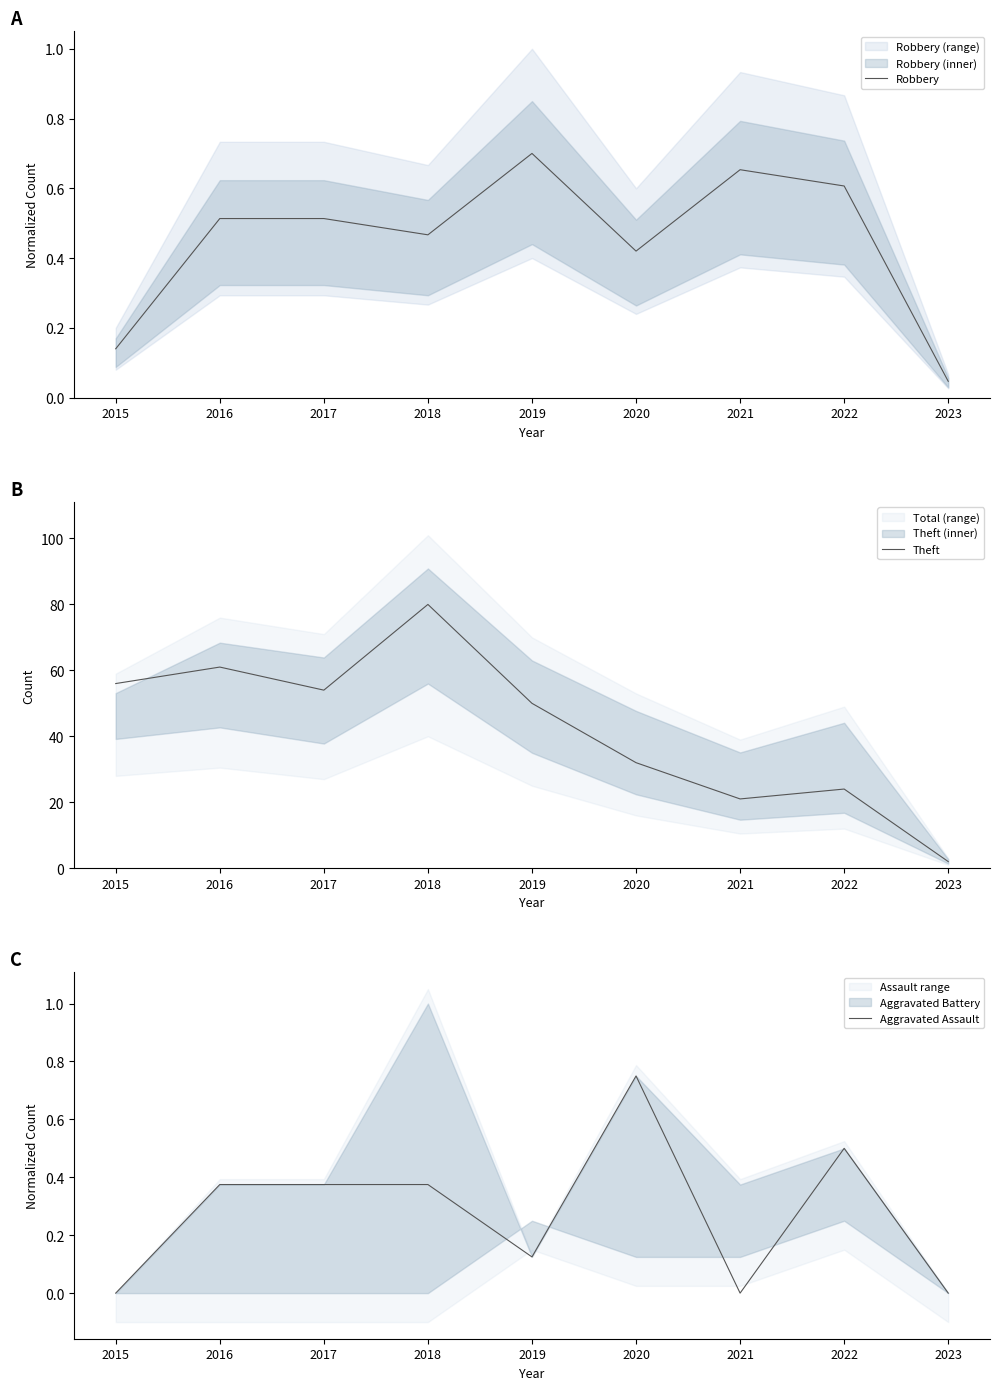

What are all the series names shown in the legend?

Robbery, Theft, Aggravated Assault